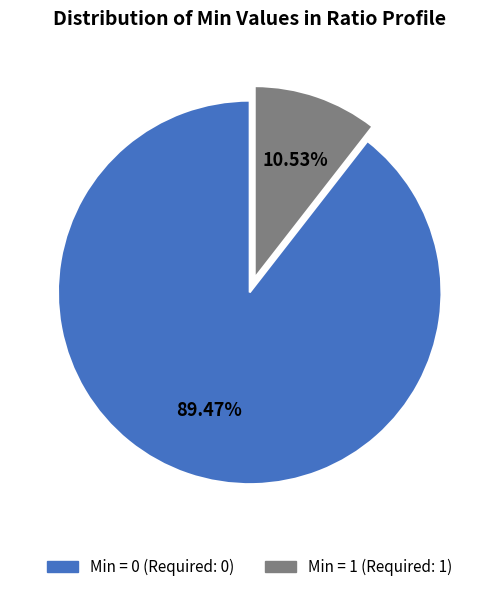

Is there a majority slice in this chart?

Yes